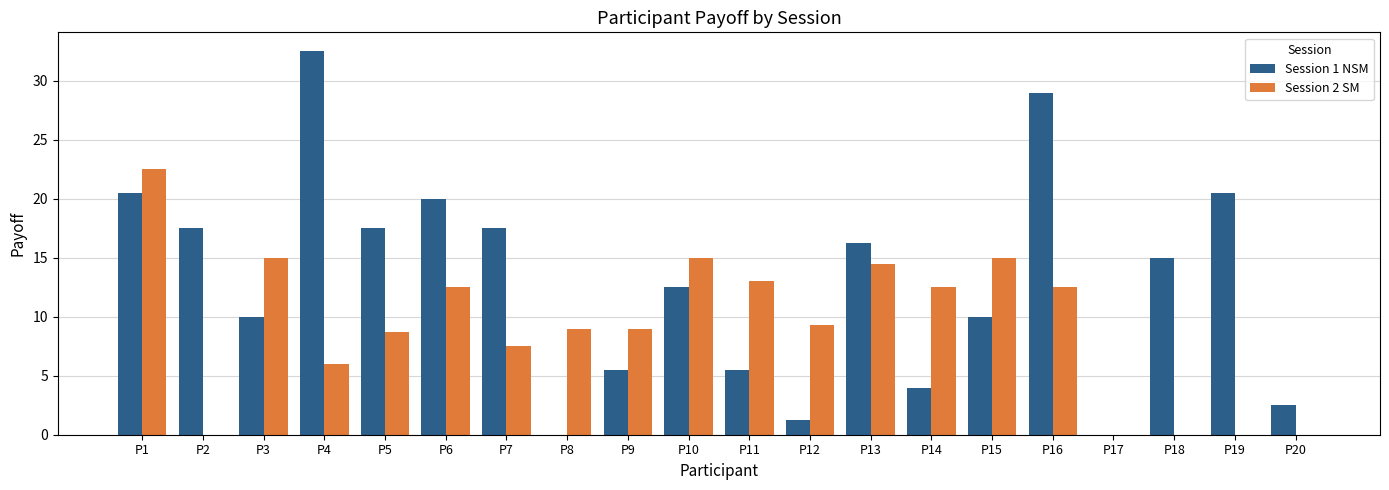

What is the sum of the Session 2 SM values at P1 and P19?

22.5